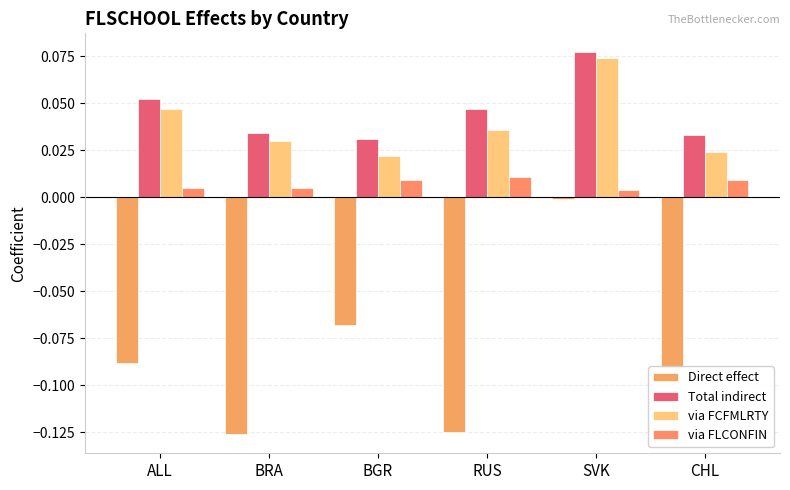

Are the bars grouped side by side (vs. stacked)?

Yes